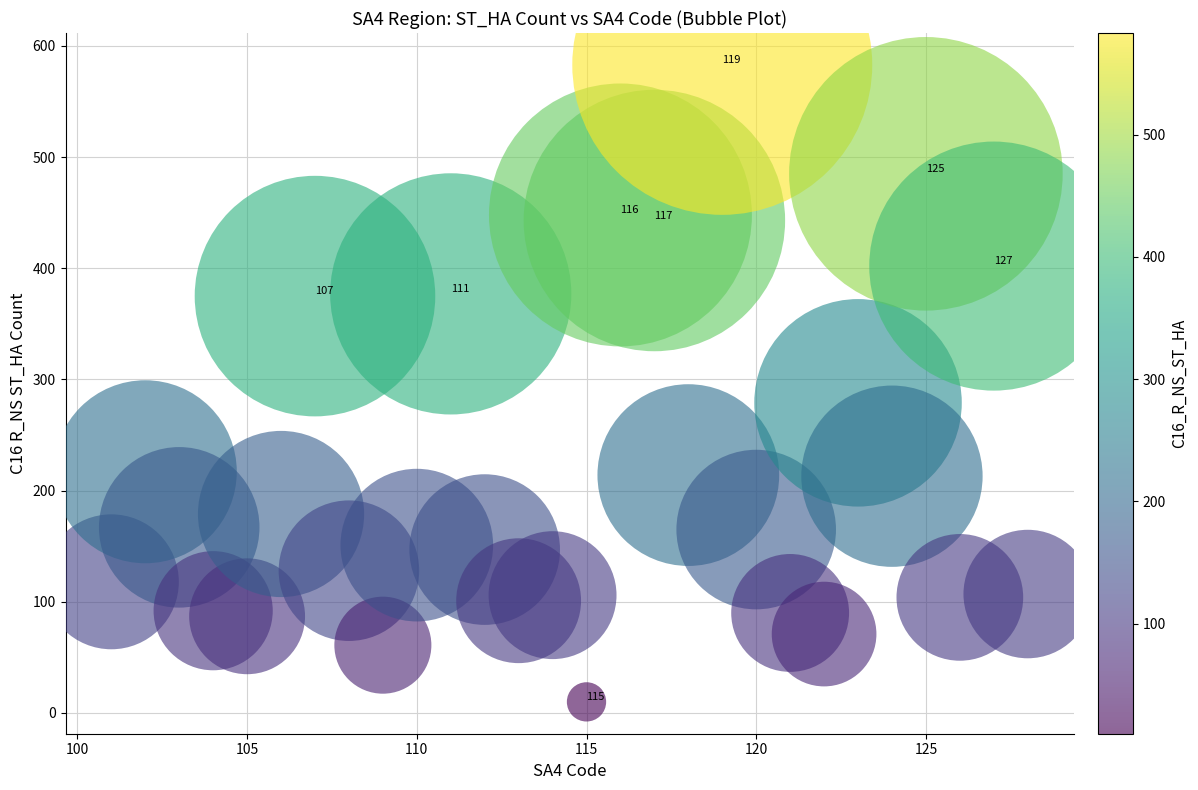

What Y value in the scatter plot is closest to 296?

279